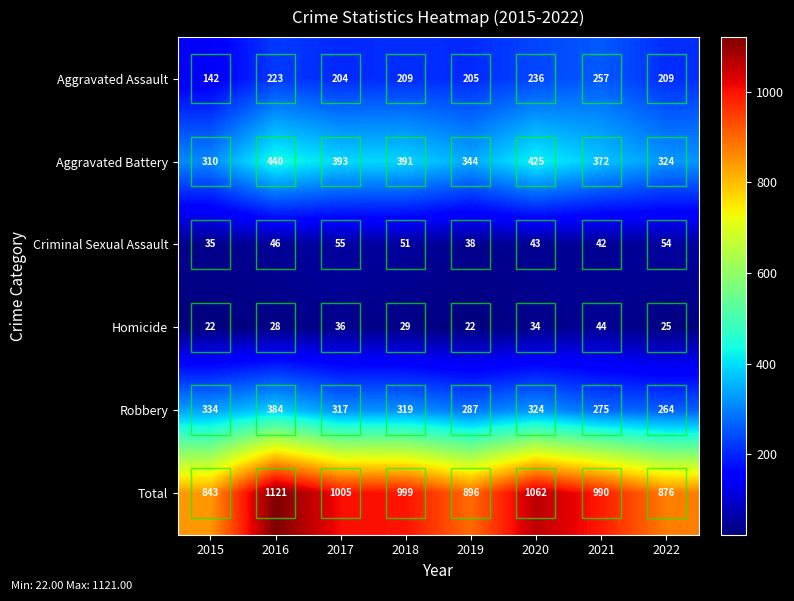

Which series has the largest range (max minus min)?

Total